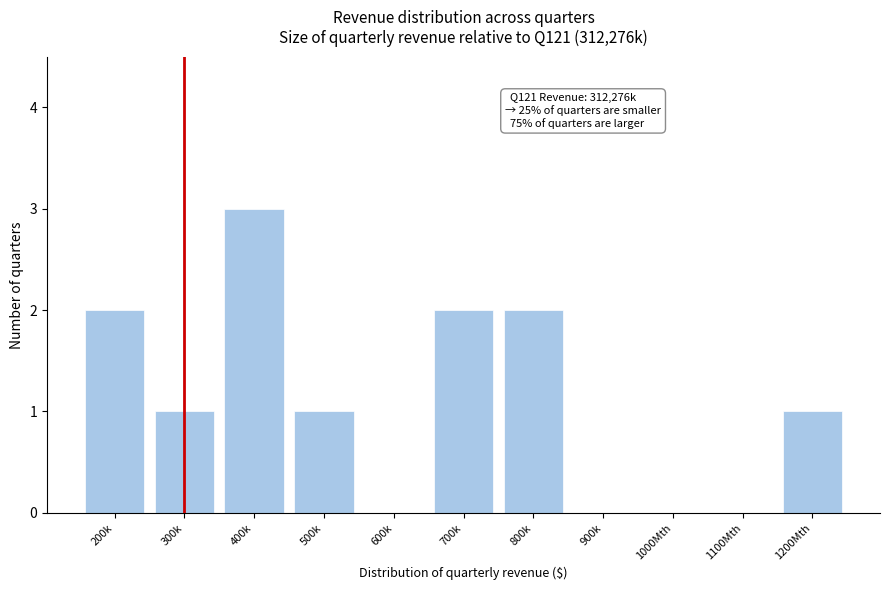

Reading left to right, transcribe all the data shown in this chart.

200k=2	300k=1	400k=3	500k=1	600k=0	700k=2	800k=2	900k=0	1000Mth=0	1100Mth=0	1200Mth=1